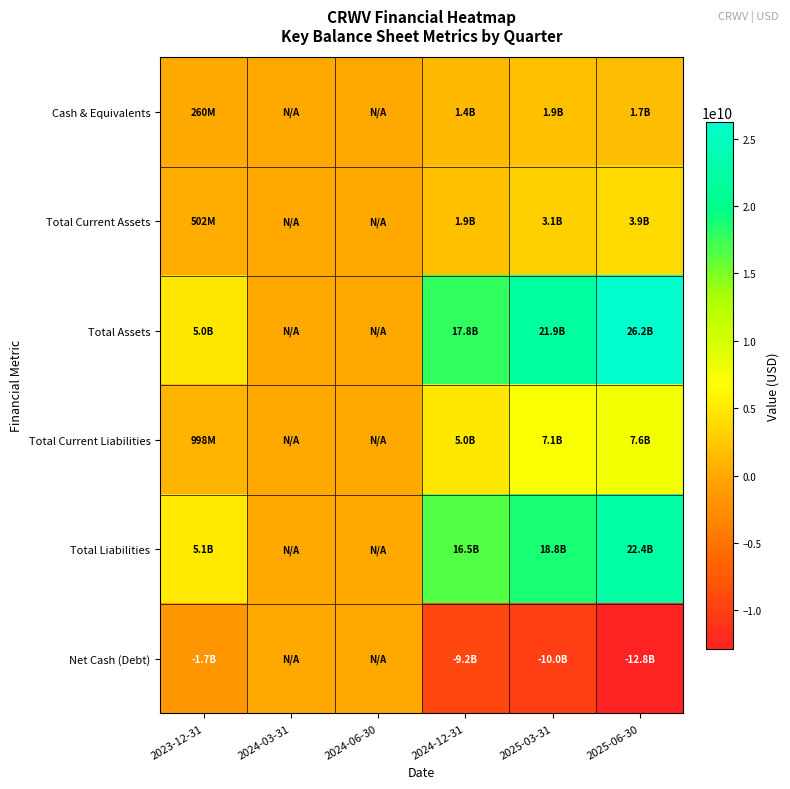

Reading left to right, list all the values displayed in this chart.

Cash & Equivalents: 2023-12-31=260087000	2024-03-31=0	2024-06-30=0	2024-12-31=1398477000	2025-03-31=1900706000	2025-06-30=1713056000
Total Current Assets: 2023-12-31=501992000	2024-03-31=0	2024-06-30=0	2024-12-31=1916249000	2025-03-31=3102647000	2025-06-30=3945983000
Total Assets: 2023-12-31=4976975000	2024-03-31=0	2024-06-30=0	2024-12-31=17832599000	2025-03-31=21860383000	2025-06-30=26241363000
Total Current Liabilities: 2023-12-31=998461000	2024-03-31=0	2024-06-30=0	2024-12-31=4962581000	2025-03-31=7130797000	2025-06-30=7556355000
Total Liabilities: 2023-12-31=5108876000	2024-03-31=0	2024-06-30=0	2024-12-31=16524086000	2025-03-31=18791101000	2025-06-30=22420557000
Net Cash (Debt): 2023-12-31=-1739653000	2024-03-31=0	2024-06-30=0	2024-12-31=-9221800000	2025-03-31=-9996171000	2025-06-30=-12849425000